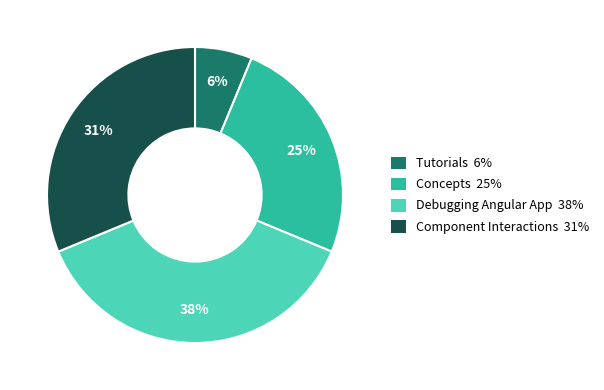

Does any single category account for the majority?

No